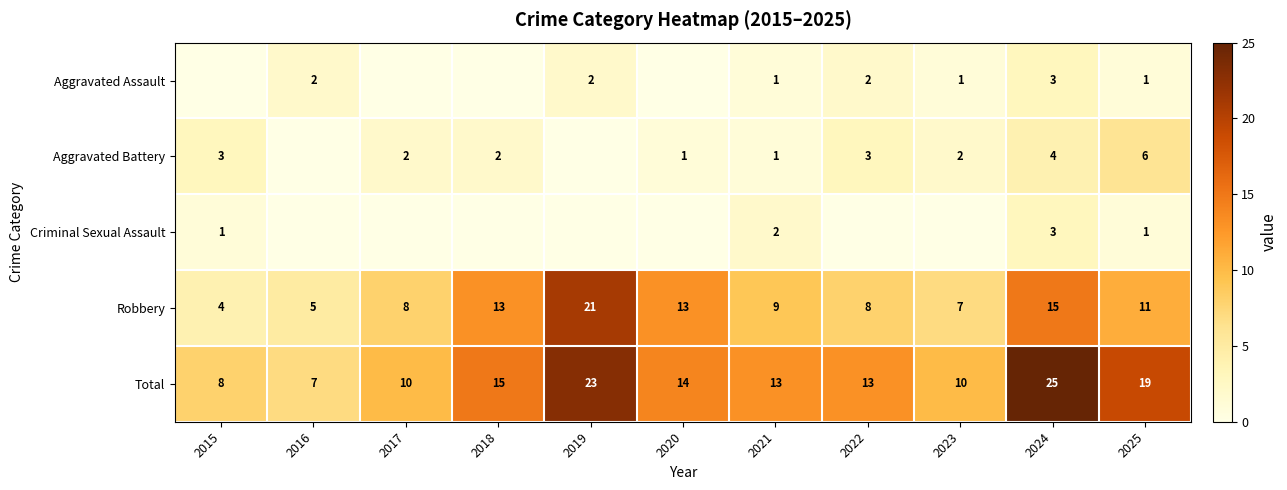

What is the difference between the maximum and minimum values in the Total series?

18